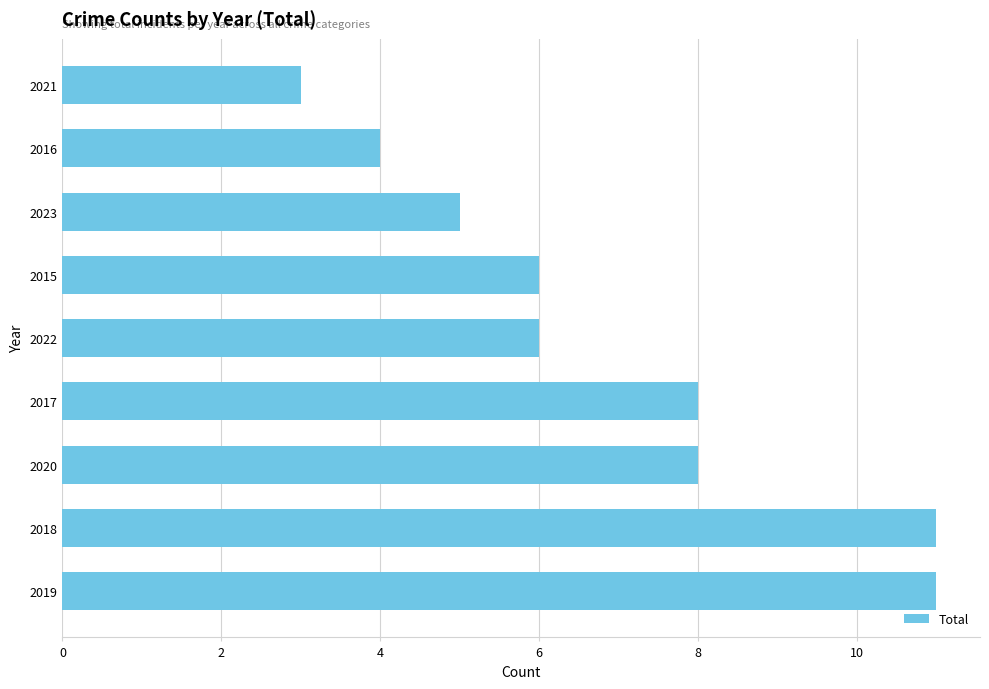

True or false: the data shows 6 at 2022.

True